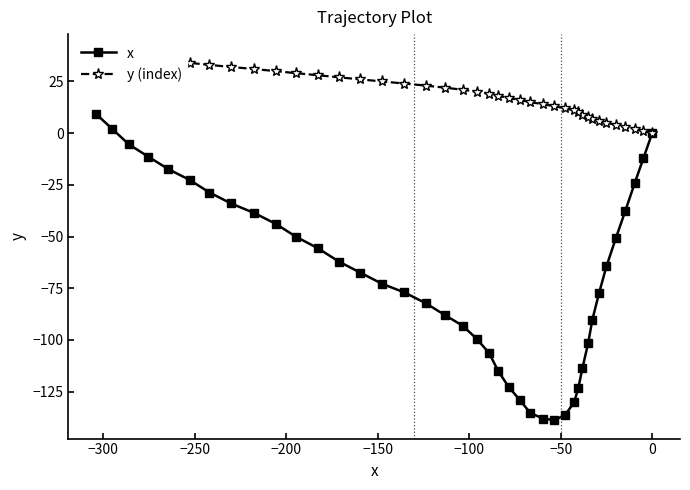

True or false: x and y (index) cross at least once.

False